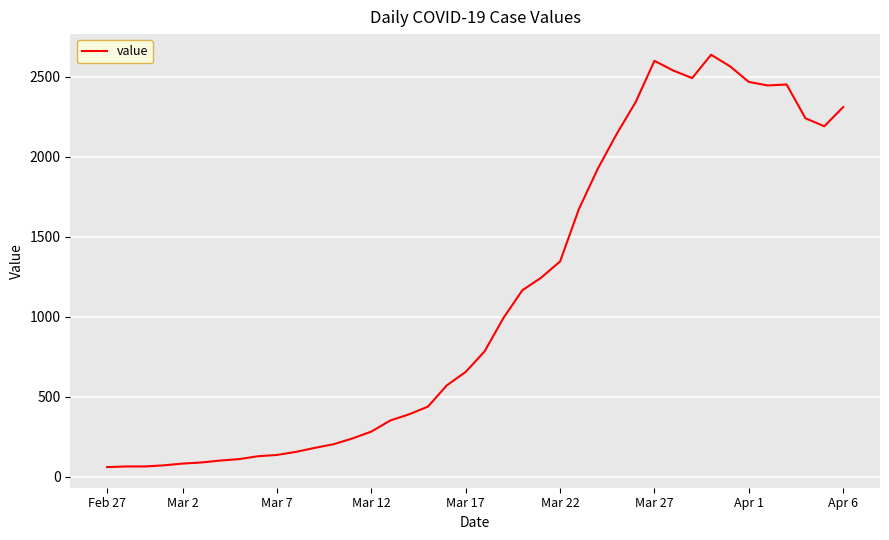

How many distinct data groups are displayed?

1